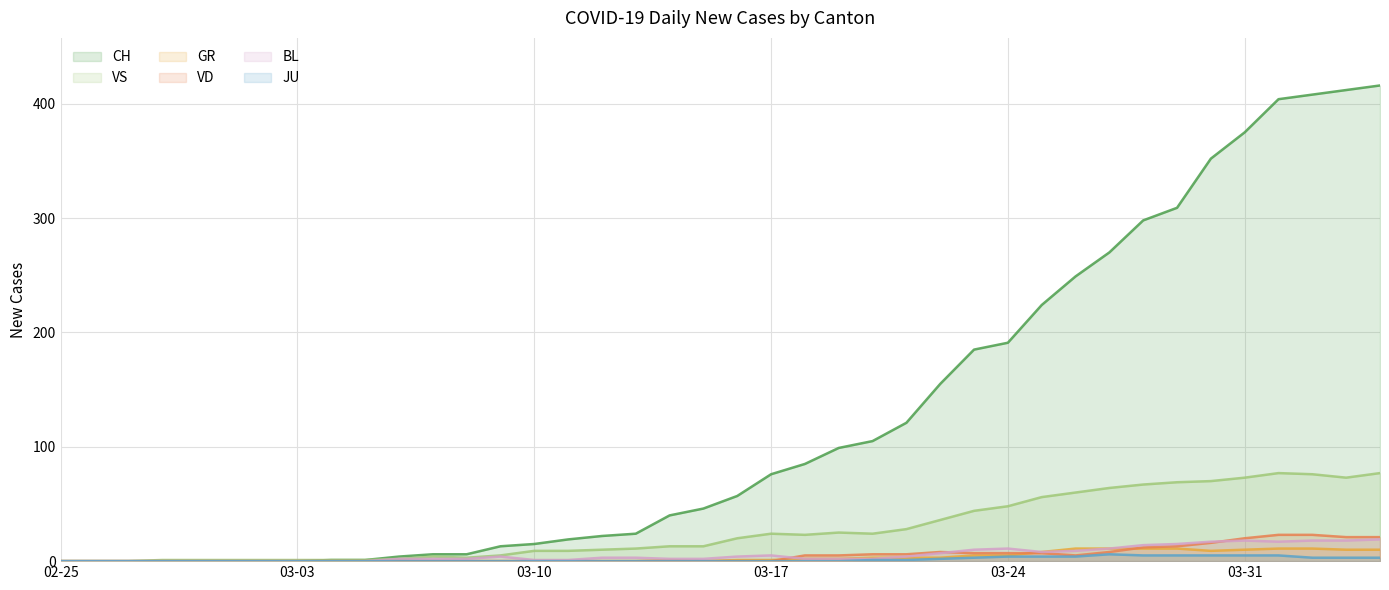

True or false: CH has a value of 175 at 02-25.

False